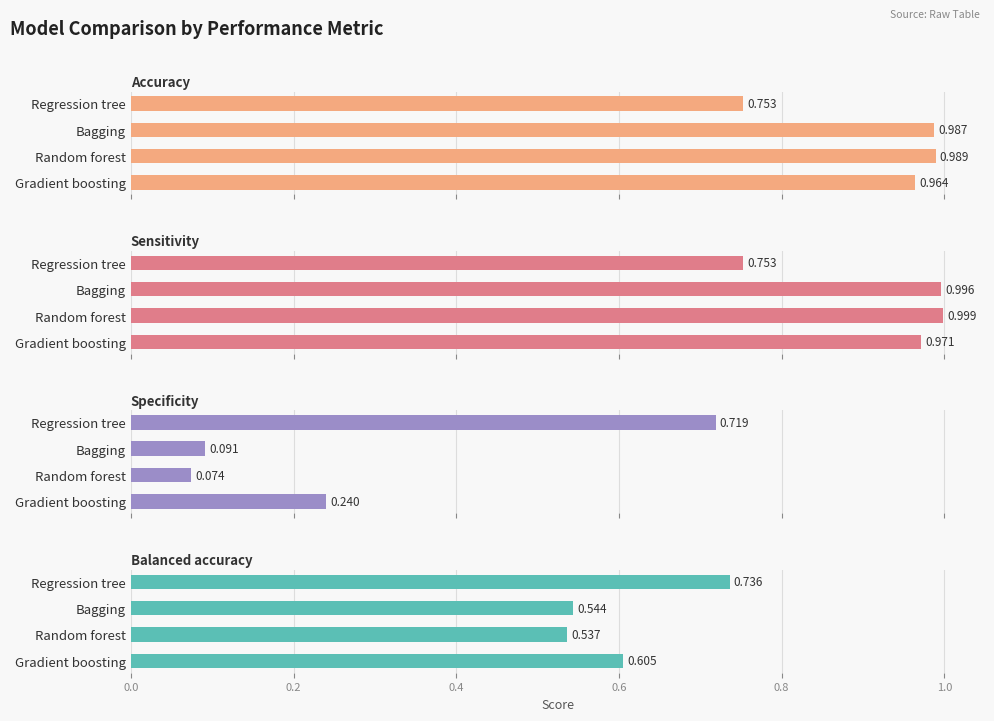

What is the difference between the maximum and second lowest values in the Balanced accuracy series?

0.2